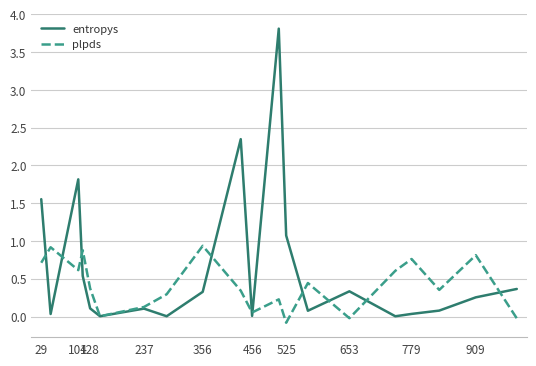

Which series has the largest range (max minus min)?

entropys